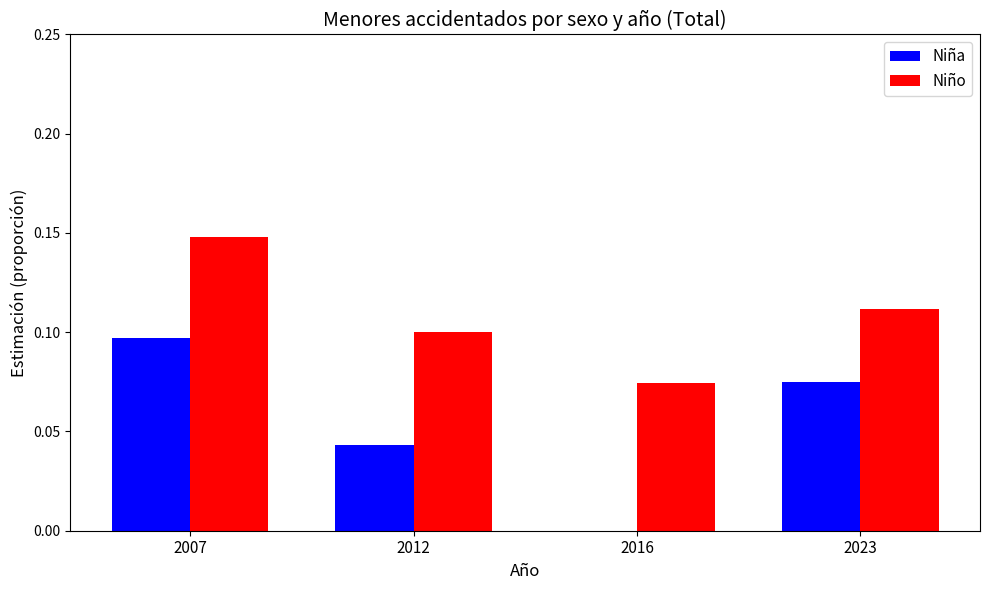

Which series has the largest total across all categories?

Niño